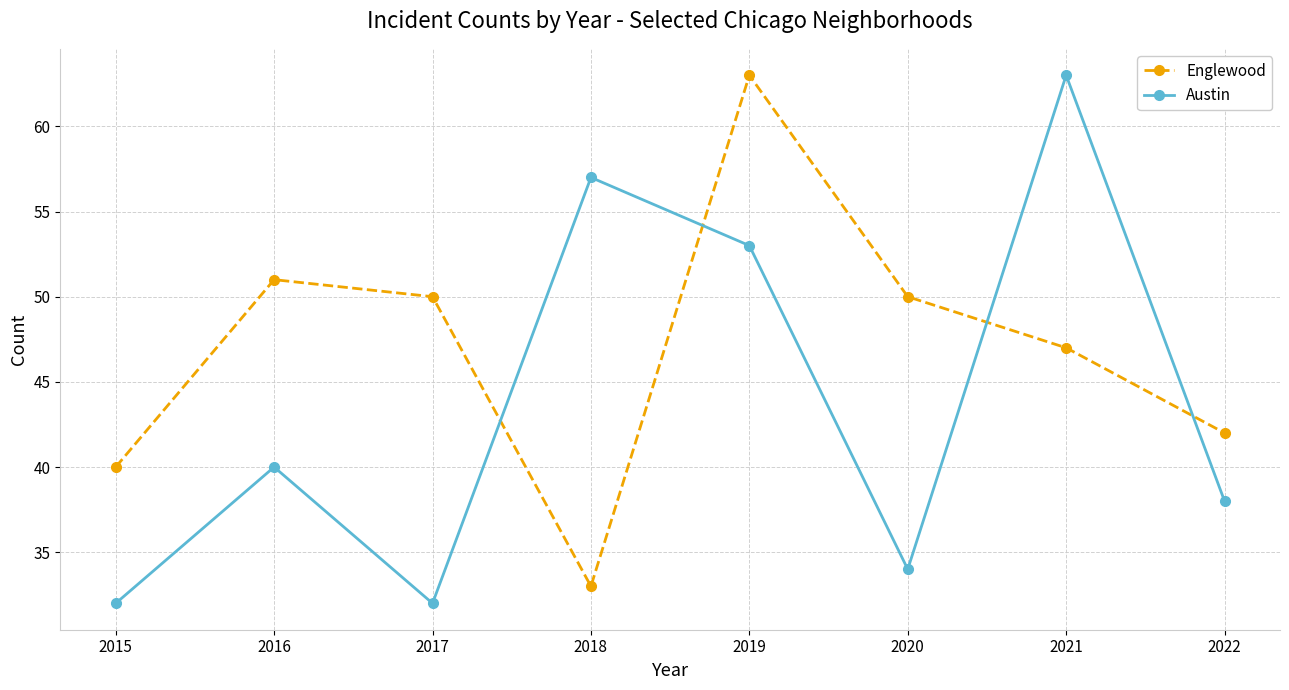

True or false: Austin and Englewood intersect in this chart.

True